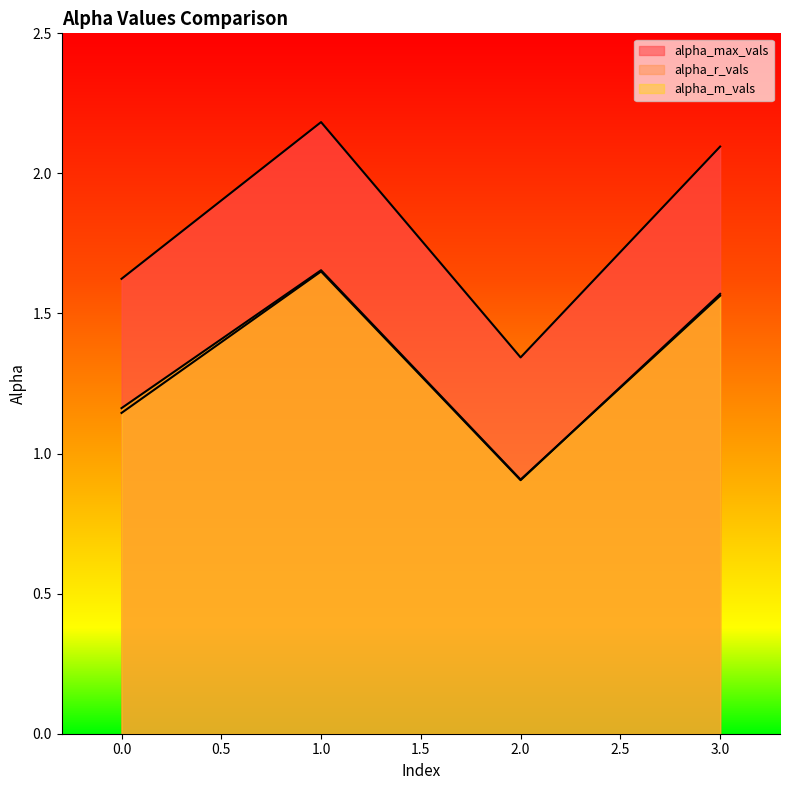

What is the maximum value for alpha_r_vals?

1.6